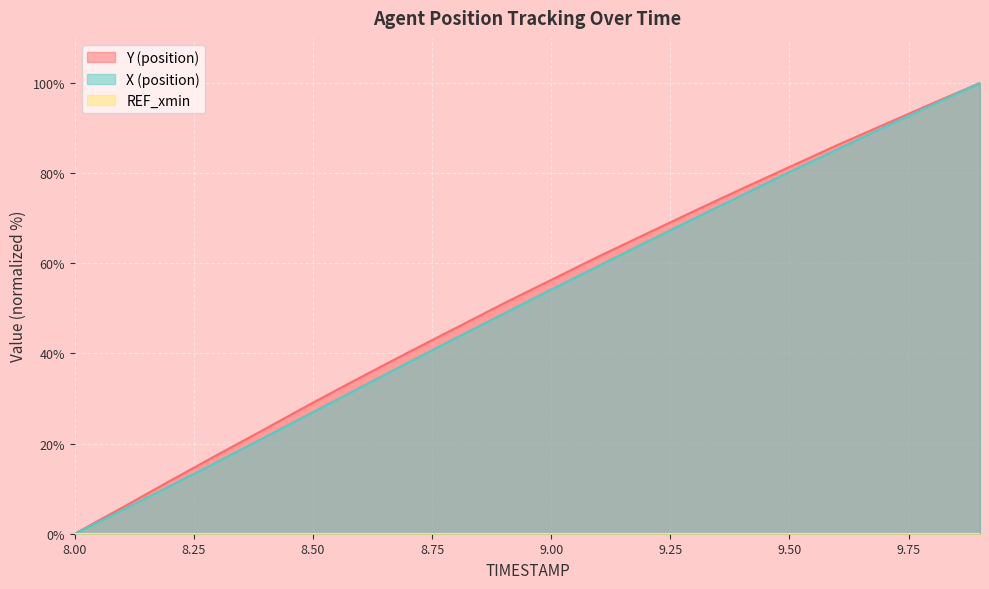

Which label corresponds to the largest value in the chart?

9.9